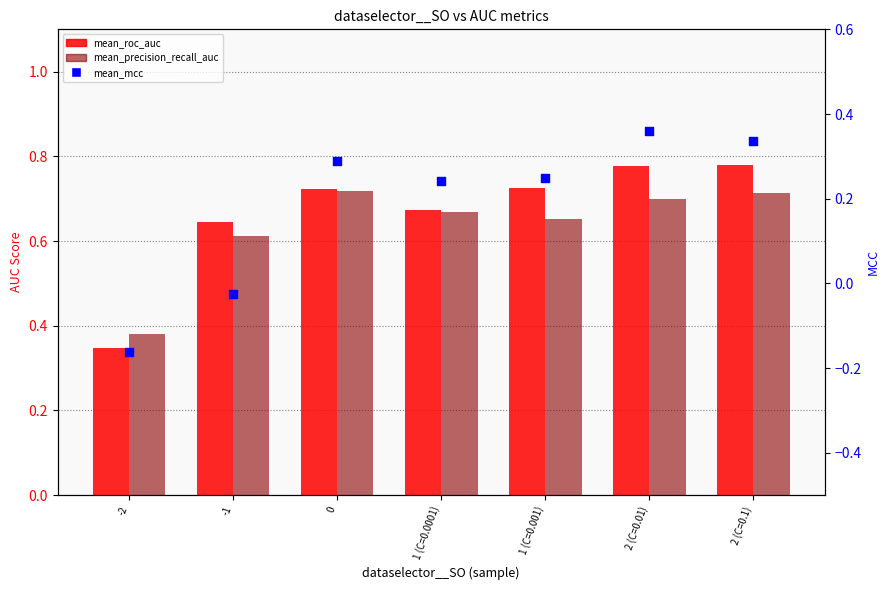

At how many categories does at least one series exceed 0?

7